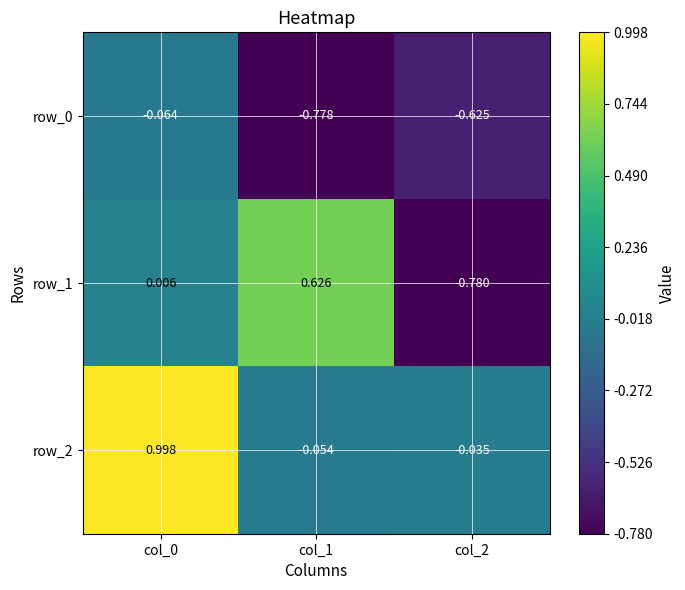

Is the value of row_1 at col_0 greater than the value of row_0 at col_1?

Yes